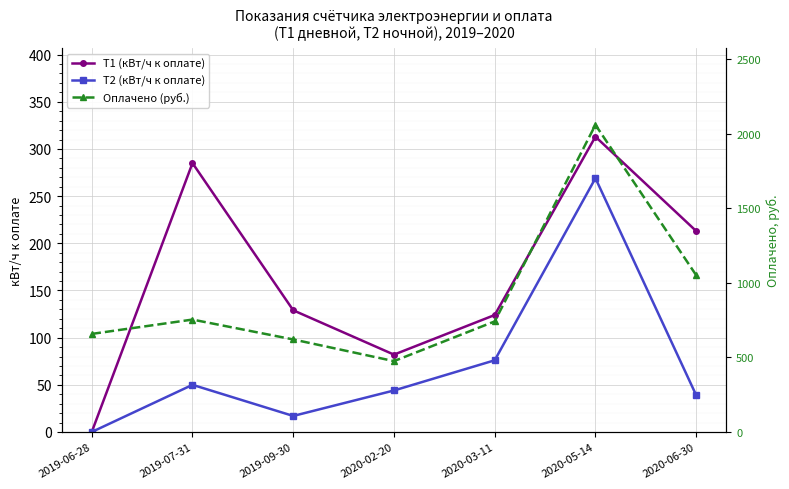

The value of Т2 (кВт/ч к оплате) at 2019-07-31 is 78.6. True or false?

False